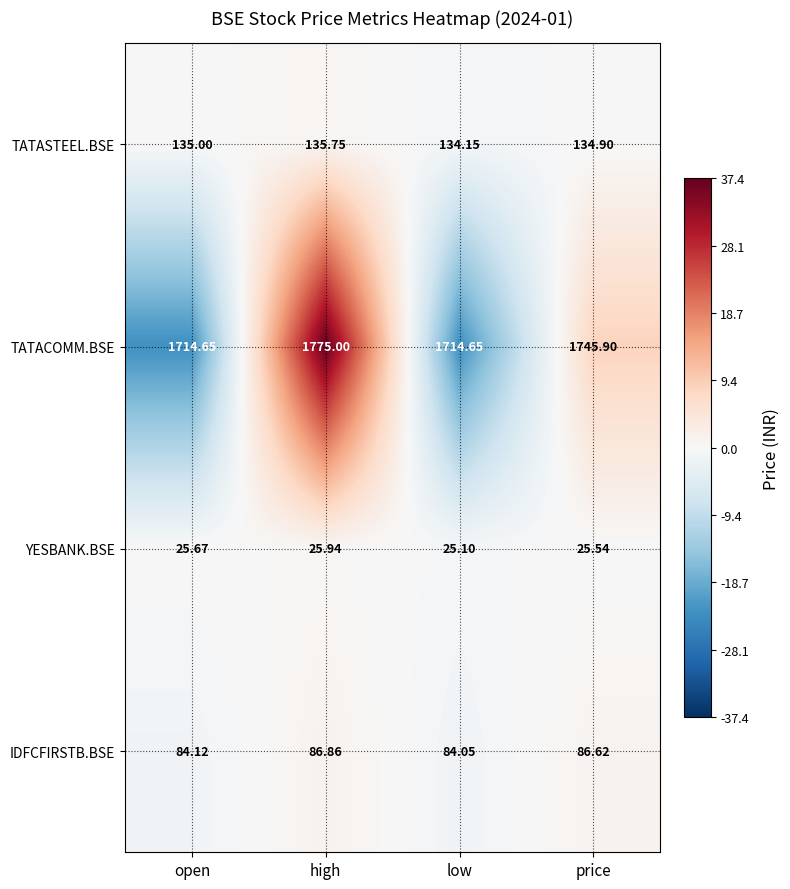

How many distinct data groups are displayed?

4